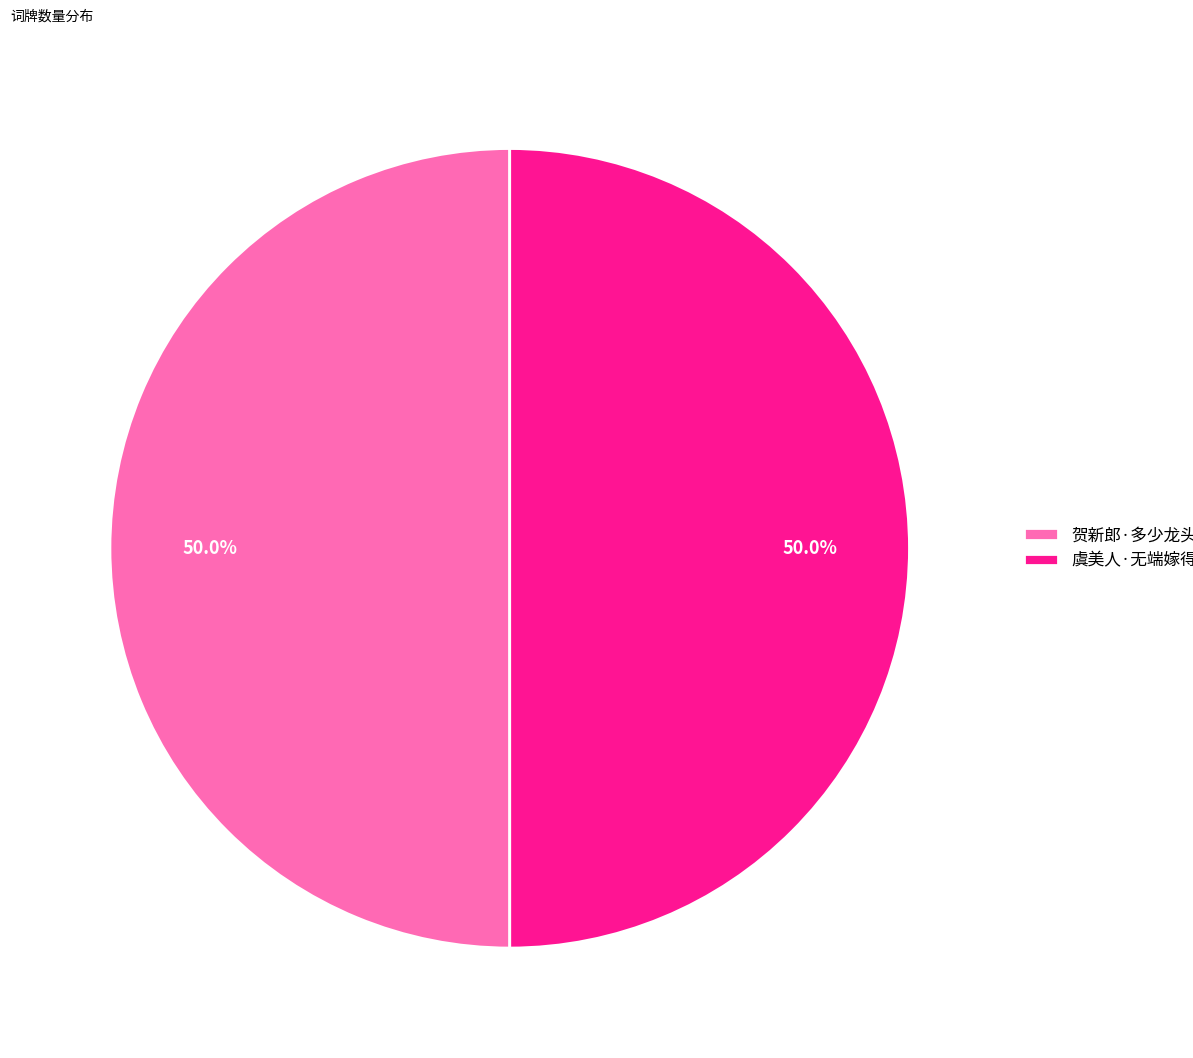

What is the ratio of the value at 贺新郎·多少龙头客 to the value at 虞美人·无端嫁得龙头客?

1.0